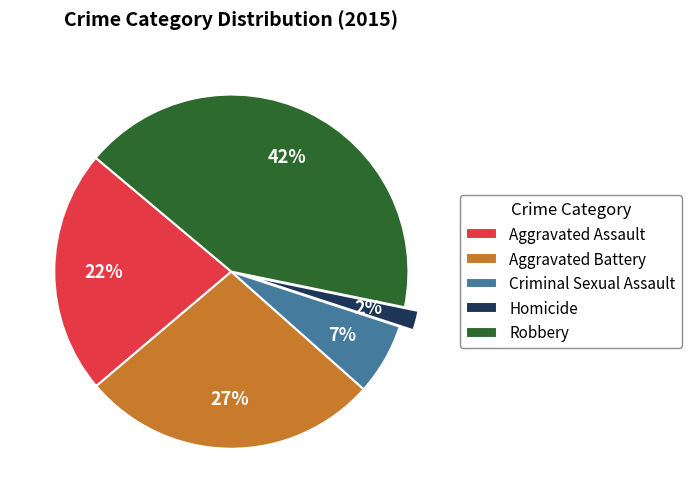

Is there any slice that represents more than half of the pie?

No